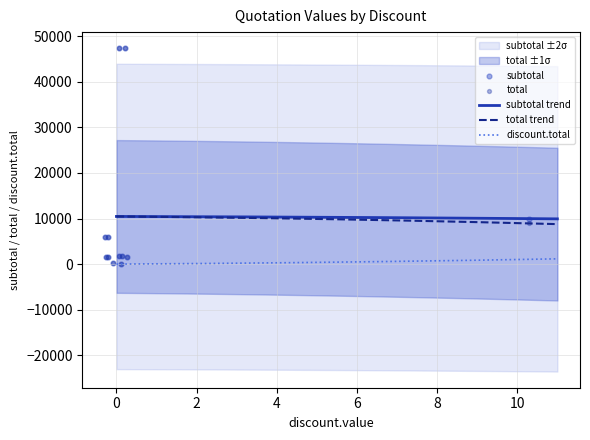

At how many categories does at least one series exceed 9848?

3